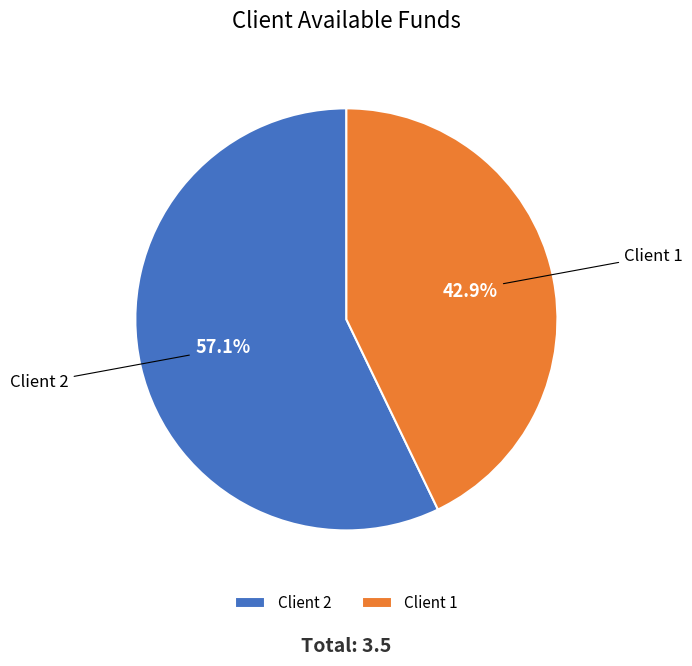

Which category has the smallest portion of the pie?

Client 1